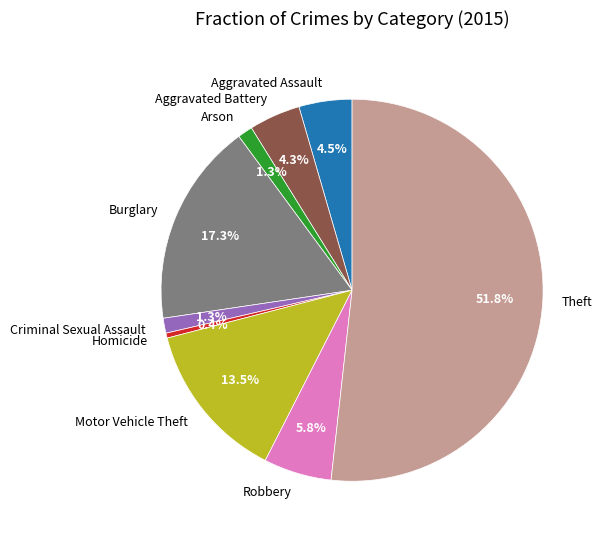

The Theft slice represents 37% of the pie. True or false?

False